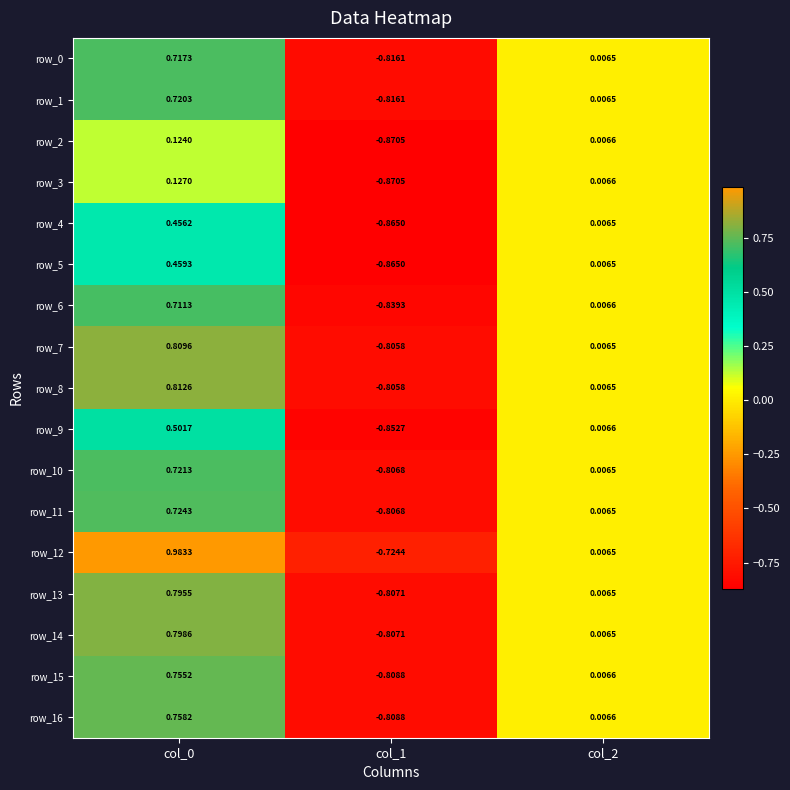

Is the value of row_6 at col_1 greater than the value of row_14 at col_1?

No